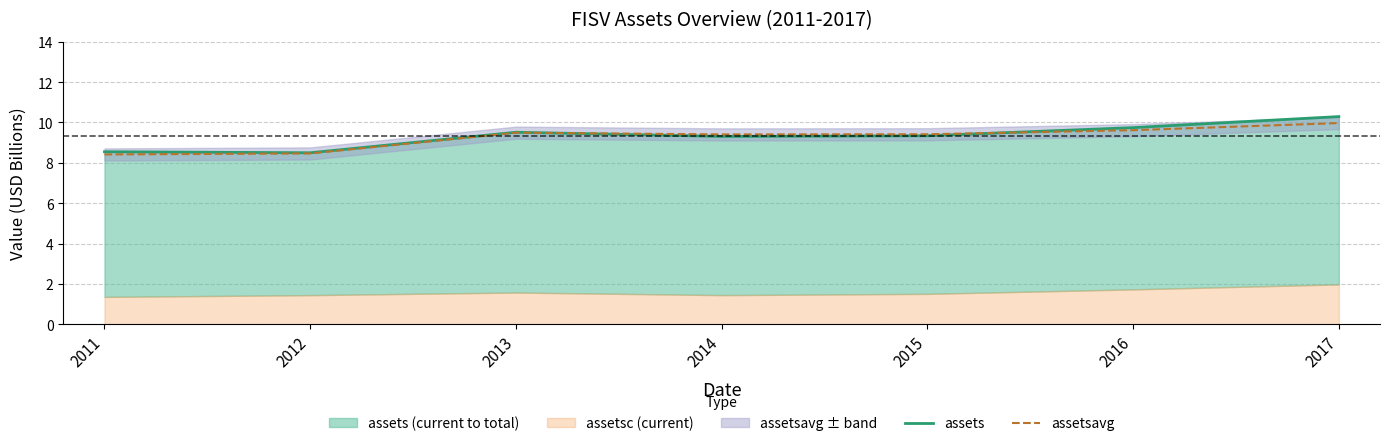

What is the maximum value shown in the chart?

10.3